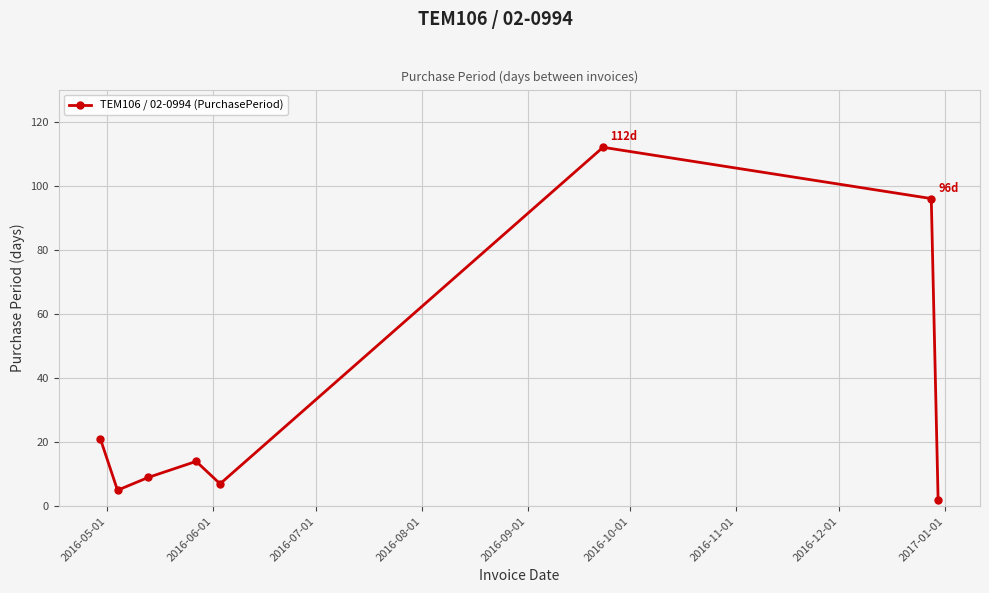

How many points are lower than both their immediate neighbors (excluding endpoints)?

2